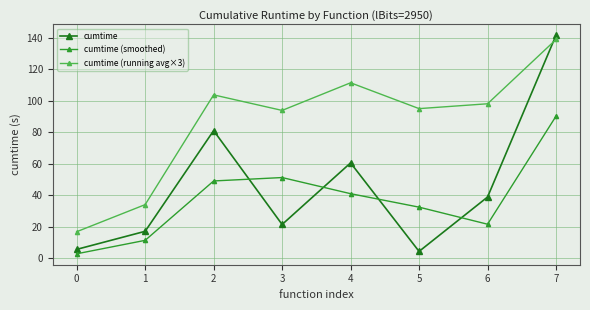

What are all the series names shown in the legend?

cumtime, cumtime (smoothed), cumtime (running avg×3)